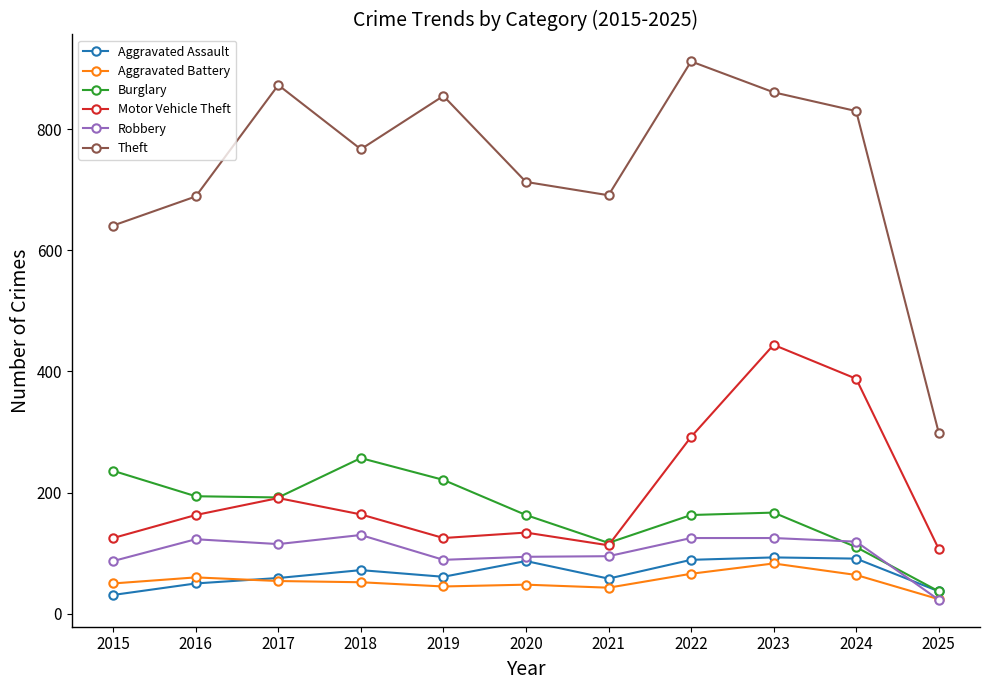

What is the minimum value shown in the chart?

23